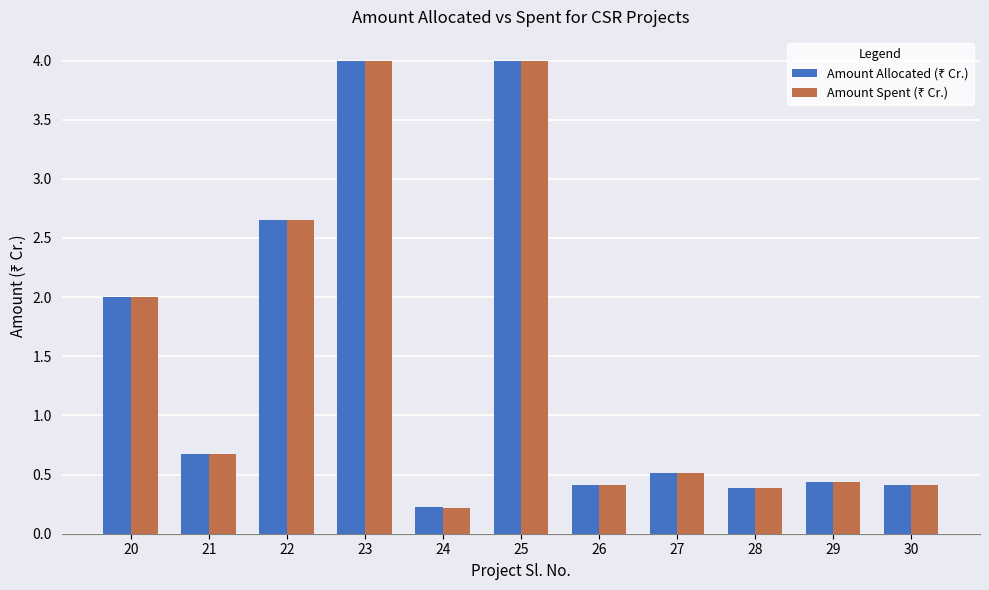

At how many categories does at least one series exceed 1?

4